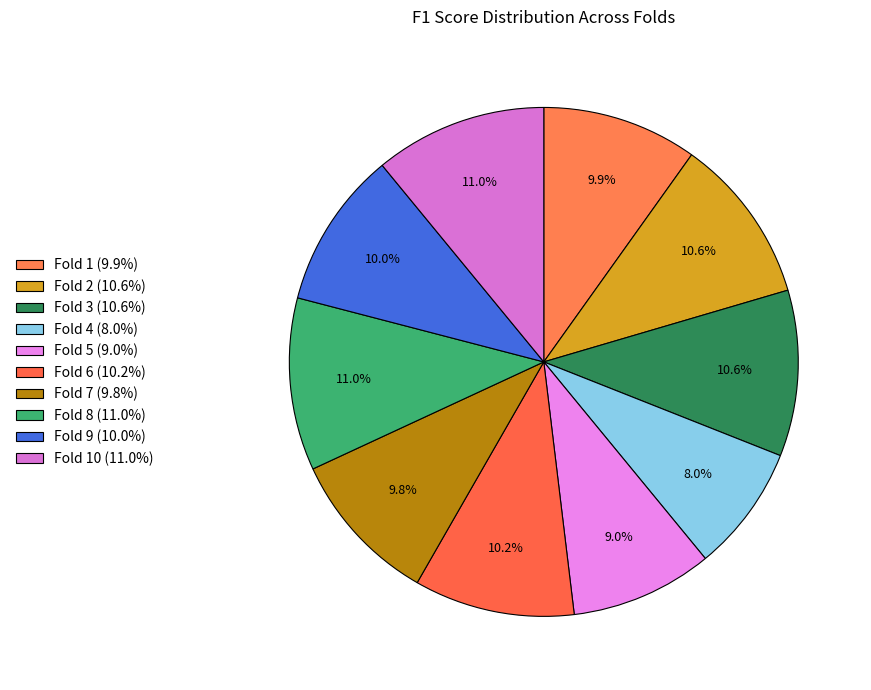

Count the number of slices in the pie.

10